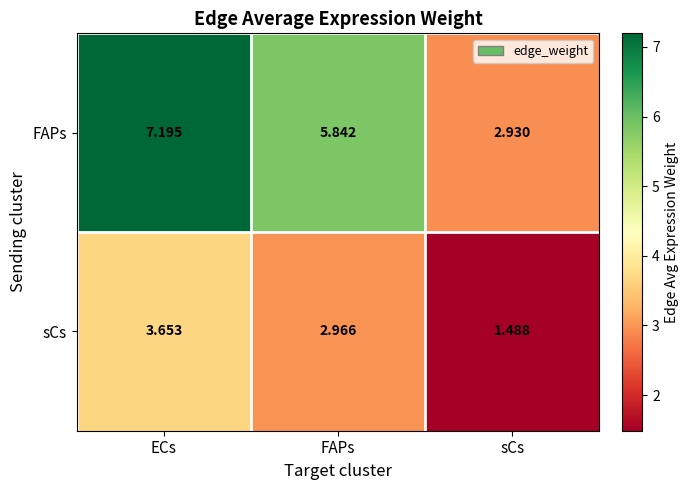

List the series in order of their overall mean, lowest first.

sCs, FAPs